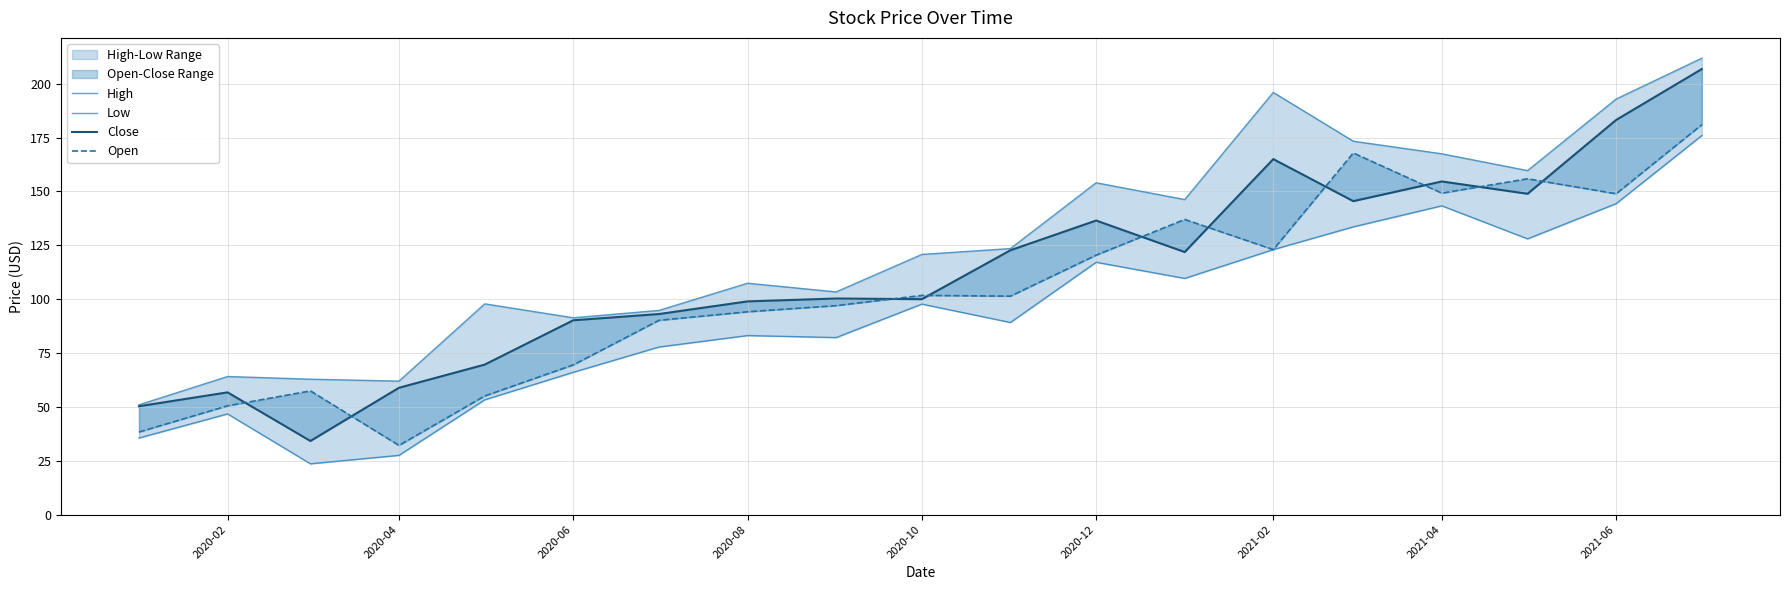

Is it true that Low equals 143.3 at 2021-04?

True